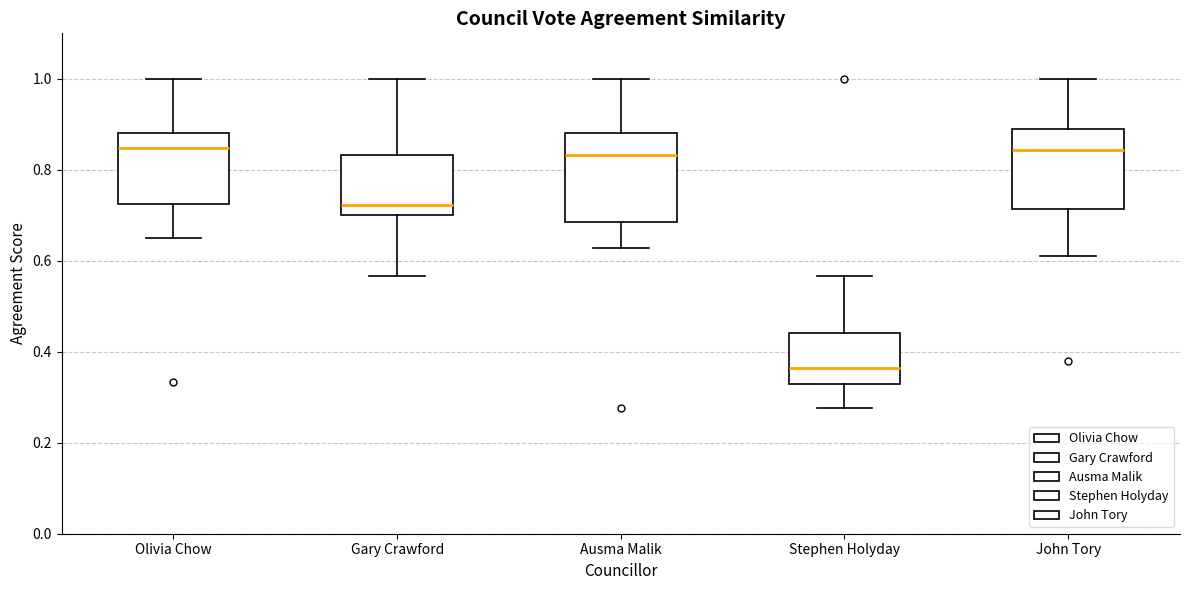

Where does the median line of the box for Ausma Malik sit on the y-axis? The values are not printed on the chart, so give them approximately, as read against the axis.

0.84